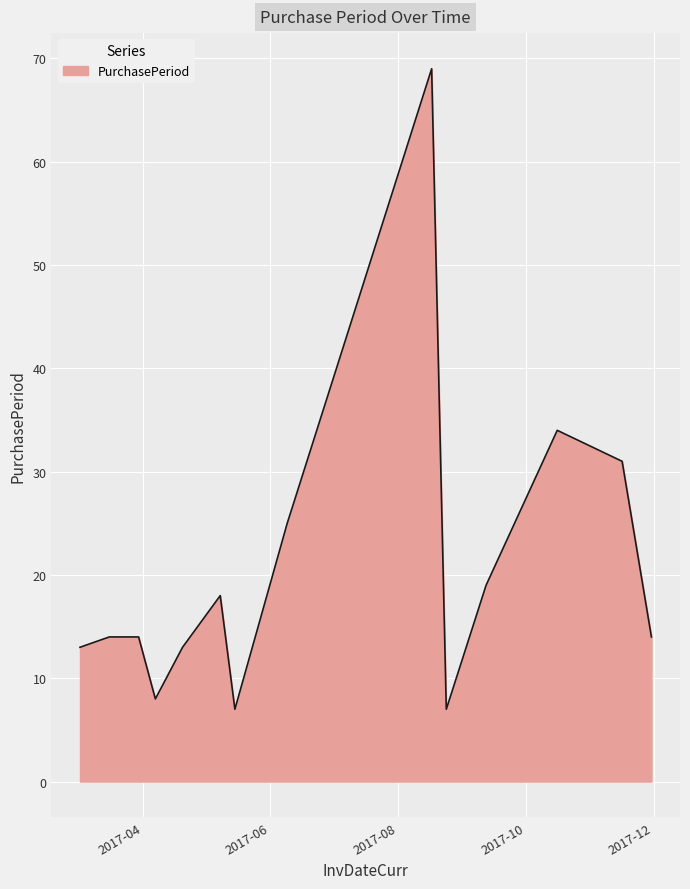

What is the smallest value displayed?

7